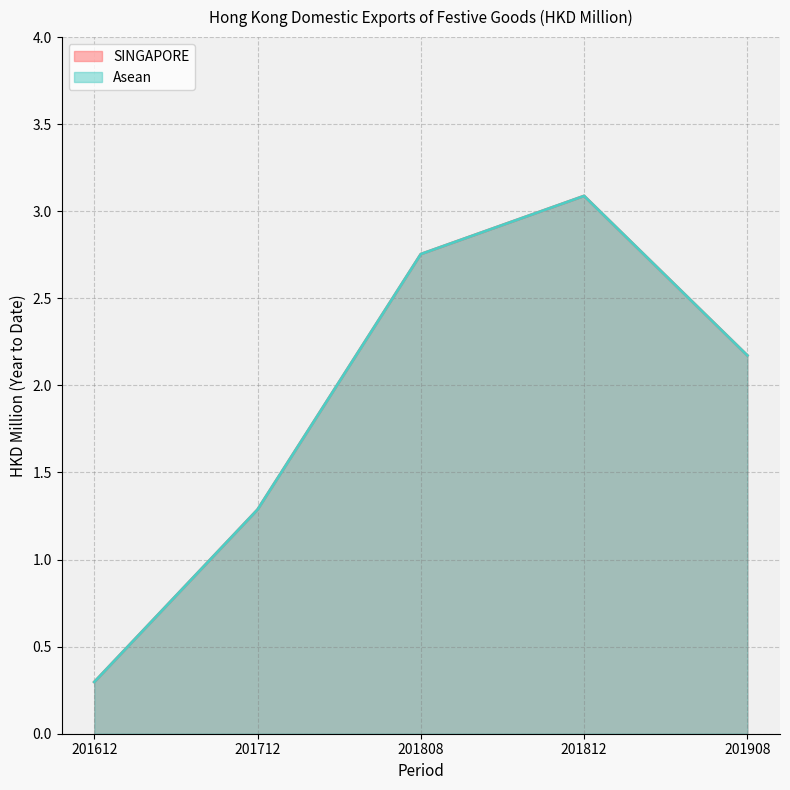

What is the approximate value of SINGAPORE at 201808?

2.8